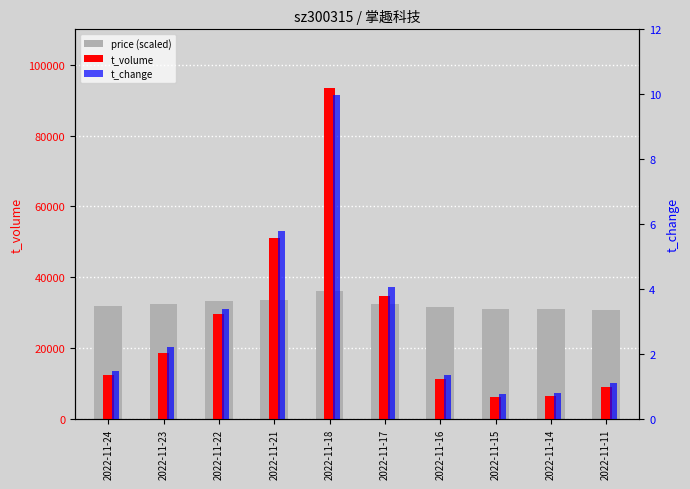

What is the minimum value shown in the chart?

0.8